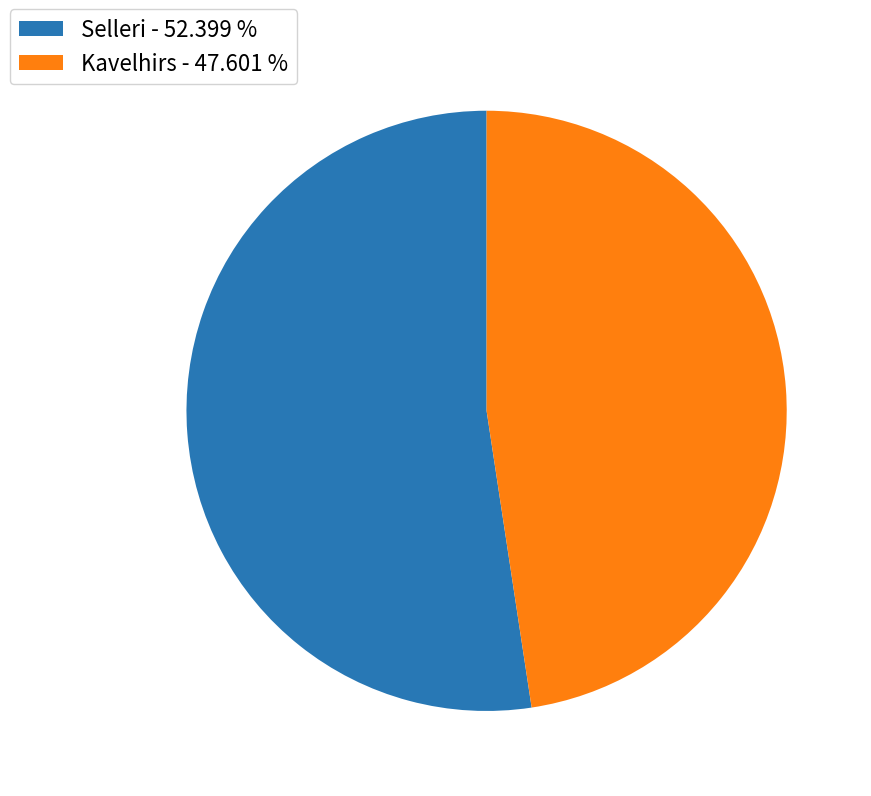

Combined, do Kavelhirs - 47.601 % and Selleri - 52.399 % account for over 50%?

Yes